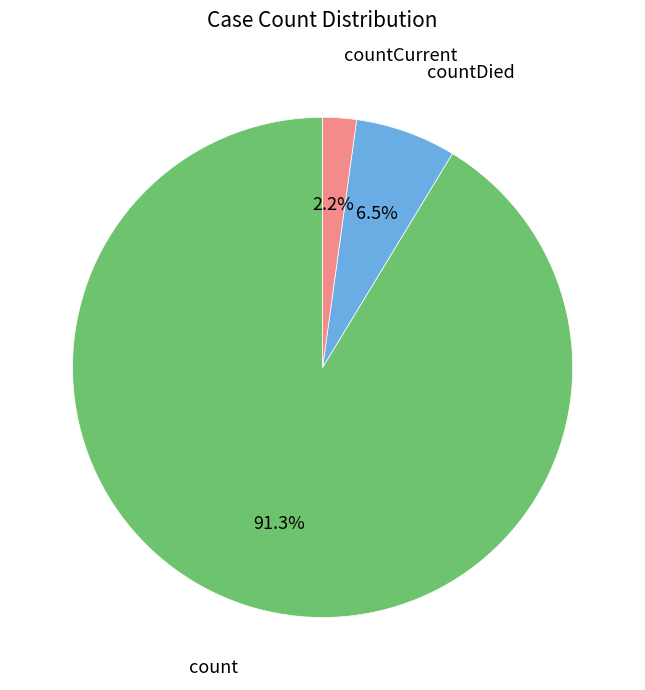

Is there any slice that represents more than half of the pie?

Yes